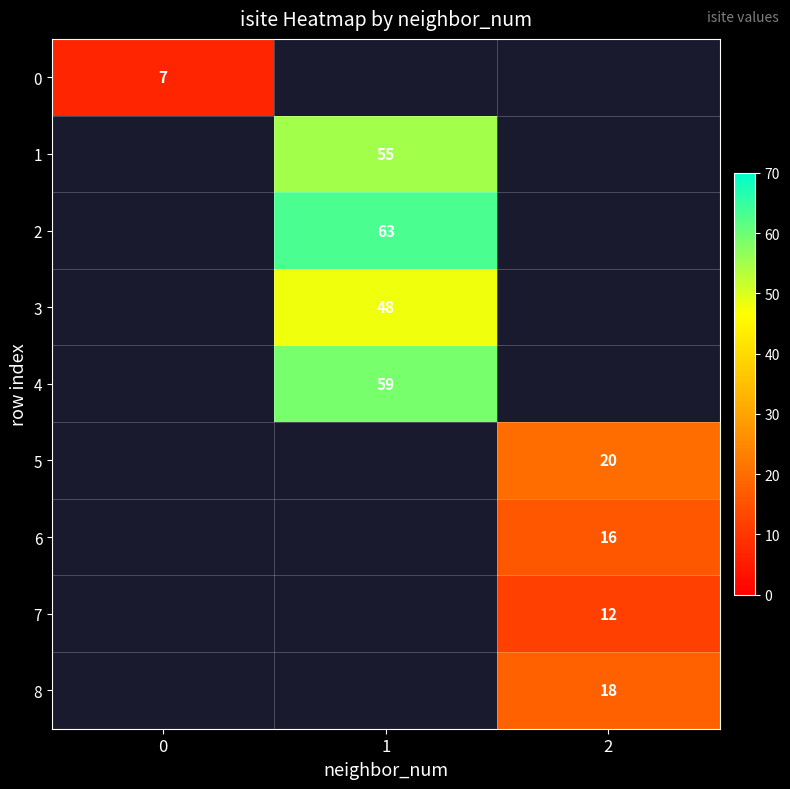

How many series are shown in this chart?

9